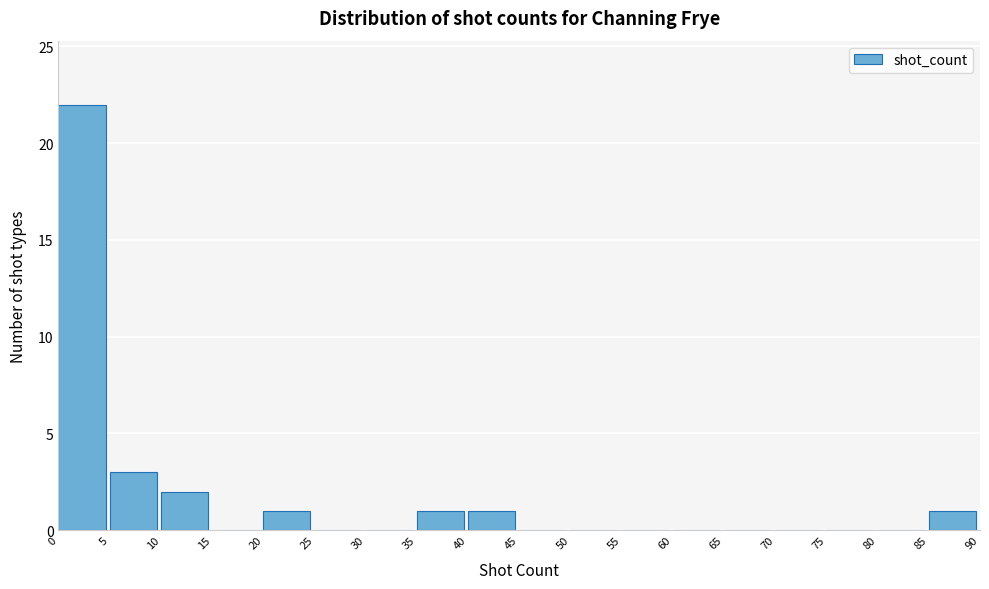

Reading left to right, transcribe this chart: for each bar, give the range it covers on the x-axis and its height. The values are not printed on the chart, so give them approximately, as read against the axis.

0 to 5: 22
5 to 10: 3
10 to 15: 2
15 to 20: 0
20 to 25: 1
25 to 30: 0
30 to 35: 0
35 to 40: 1
40 to 45: 1
45 to 50: 0
50 to 55: 0
55 to 60: 0
60 to 65: 0
65 to 70: 0
70 to 75: 0
75 to 80: 0
80 to 85: 0
85 to 90: 1